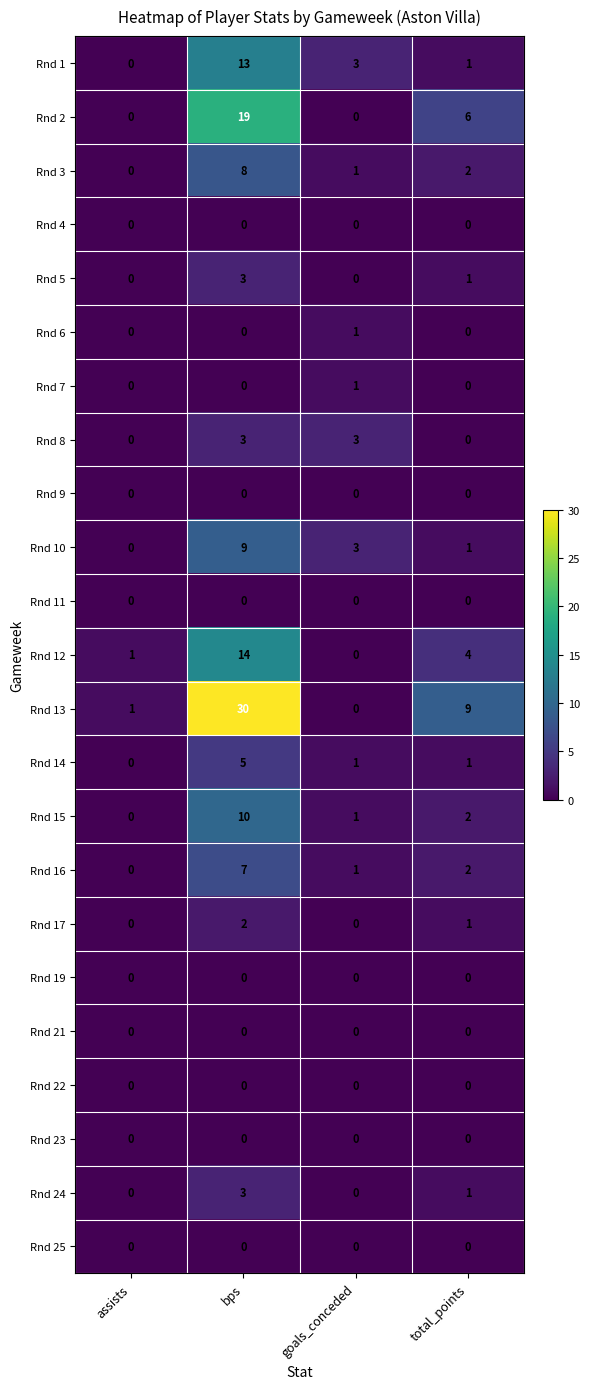

How many distinct data groups are displayed?

23